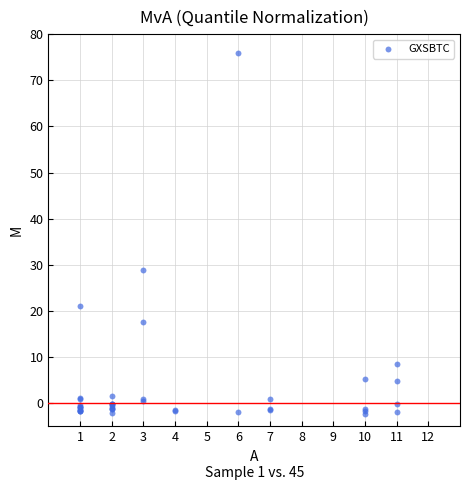

What Y value in the scatter plot is closest to 36?

28.9